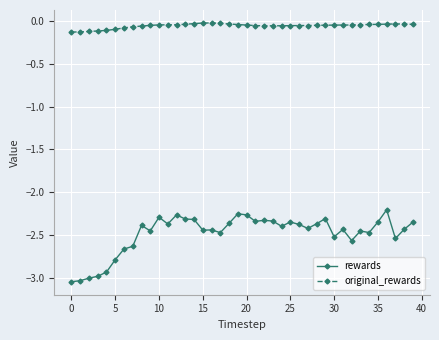

List the series in order of their overall mean, lowest first.

rewards, original_rewards